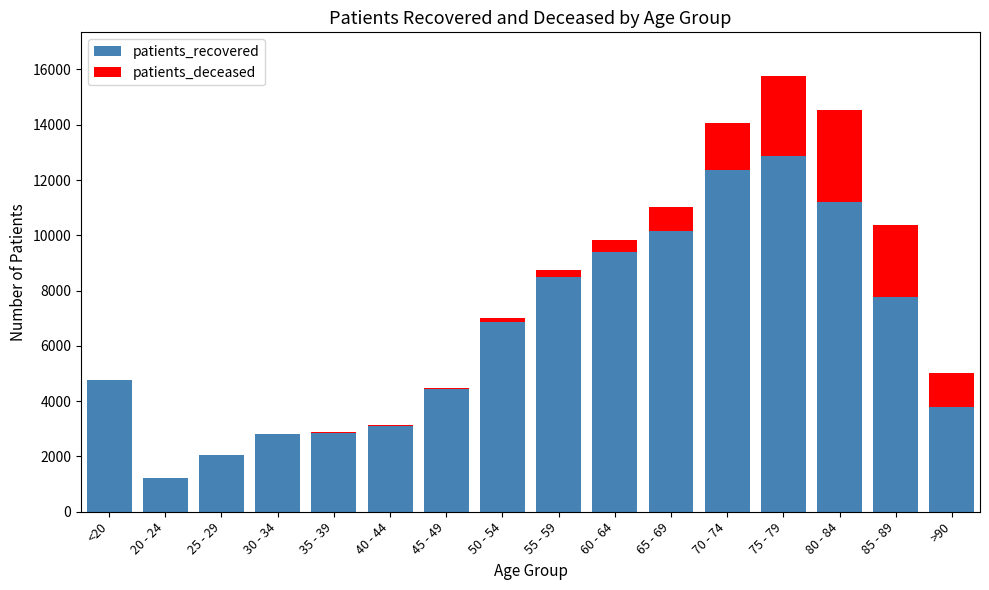

The value of patients_recovered at 35 - 39 is 748. True or false?

False